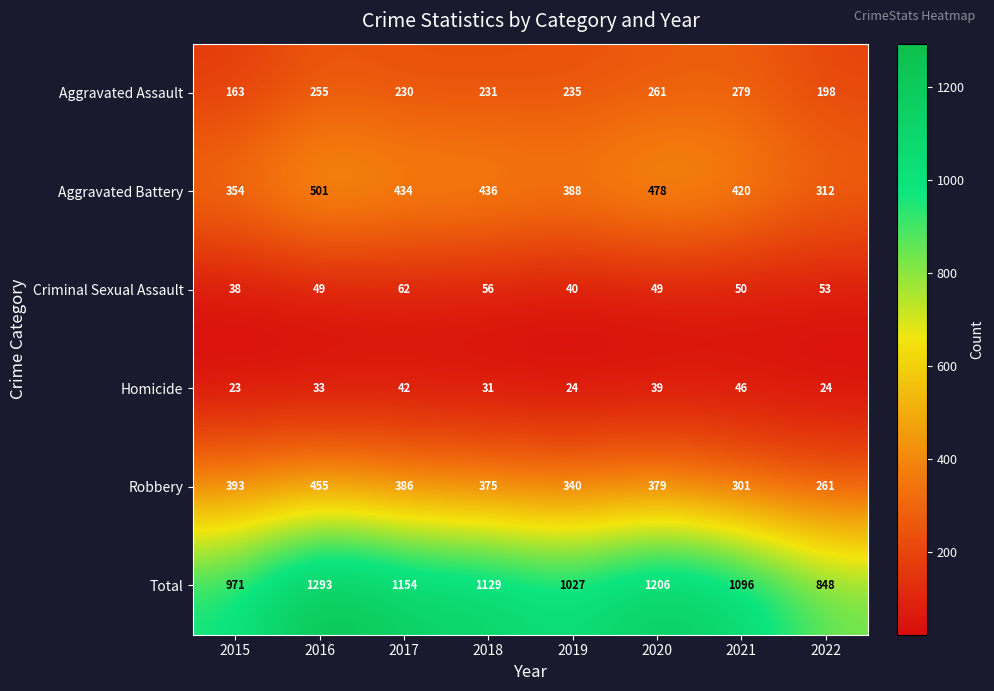

At how many categories does at least one series exceed 95?

8